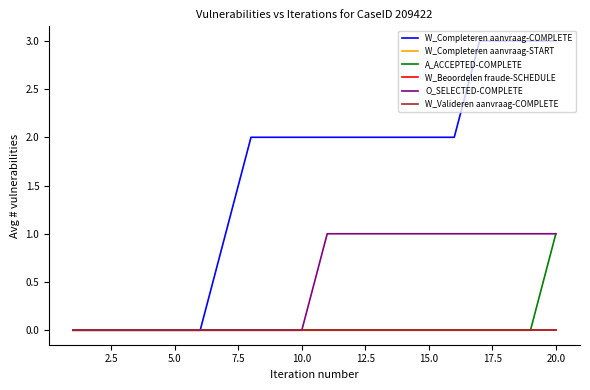

Does the chart have visible grid lines?

No